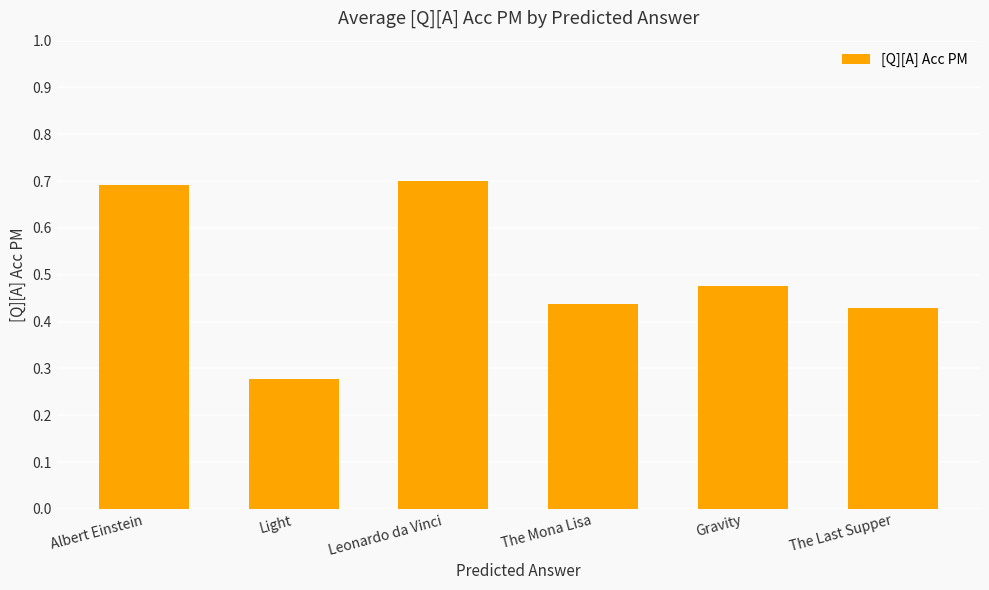

What is the label of the 5th bar from the right?

Light